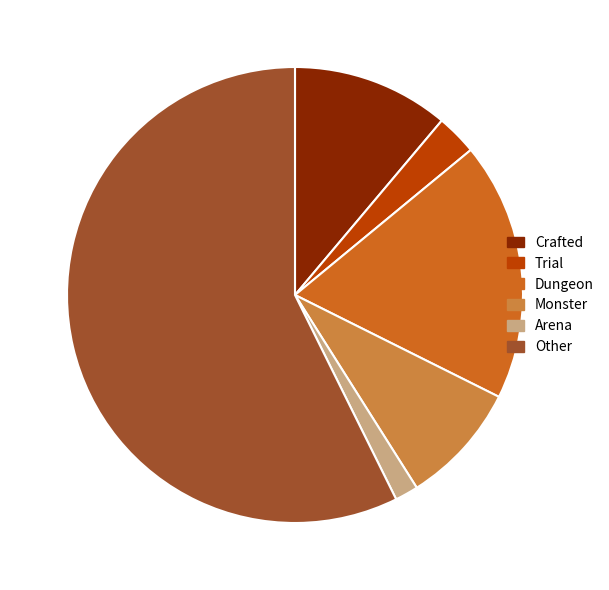

Is there any slice that represents more than half of the pie?

Yes